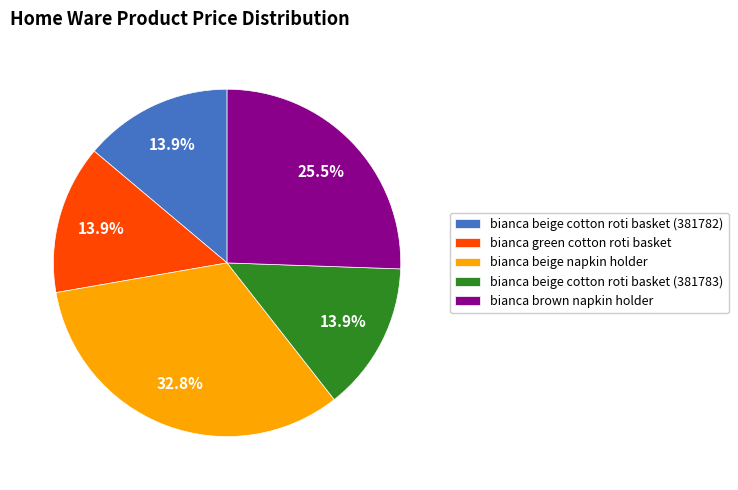

What portion of the pie excludes bianca beige napkin holder?

67.2%